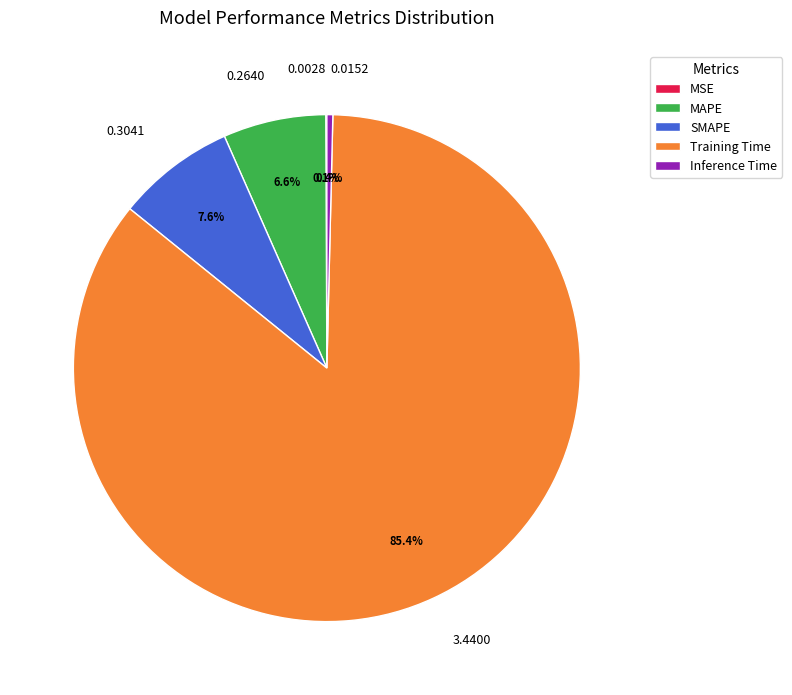

Is it true that SMAPE is 13% of the pie?

False